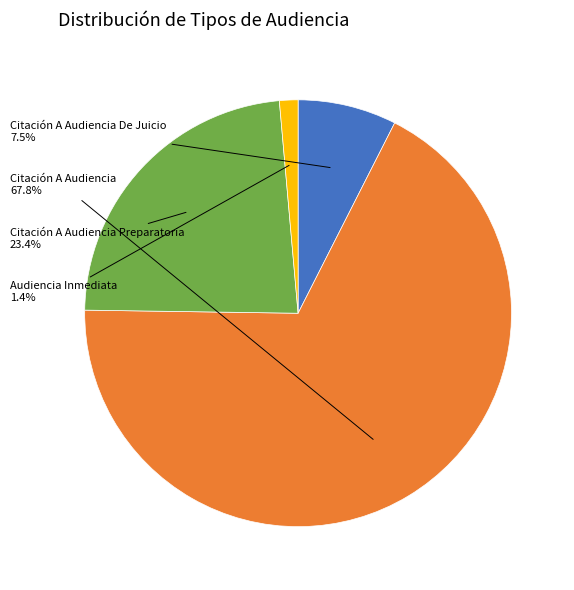

Is it true that Citación A Audiencia Preparatoria is 35% of the pie?

False